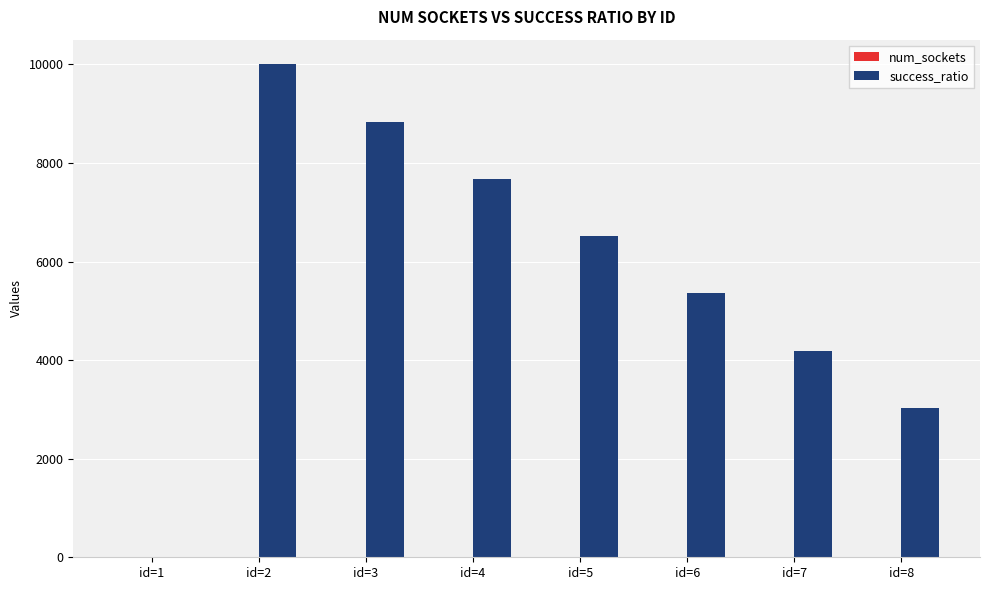

At which category does the chart reach its peak across all series?

id=2